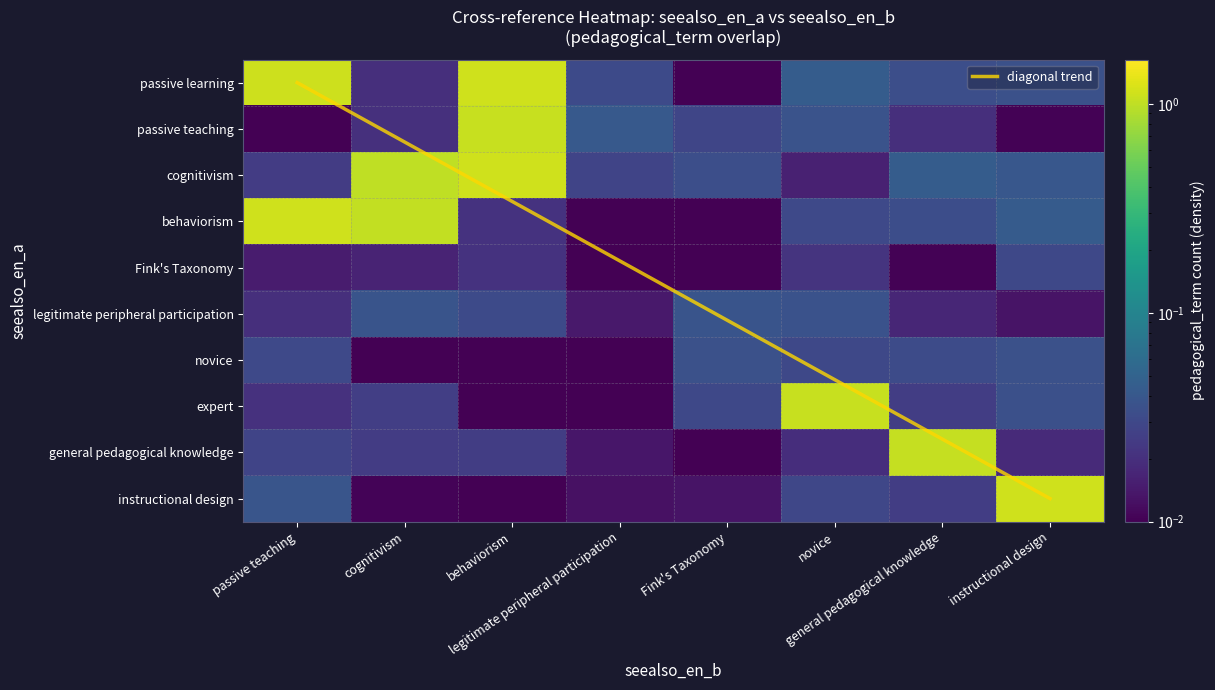

Between legitimate peripheral participation and novice, which is larger?

novice